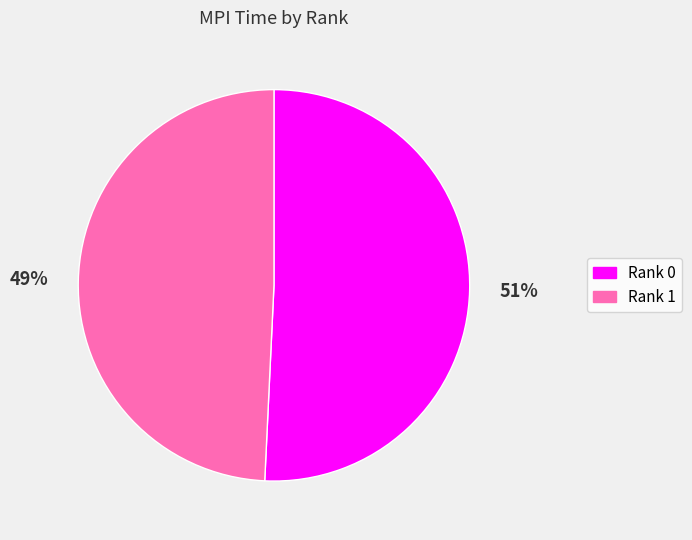

To the nearest percent, what portion does Rank 0 represent?

51%